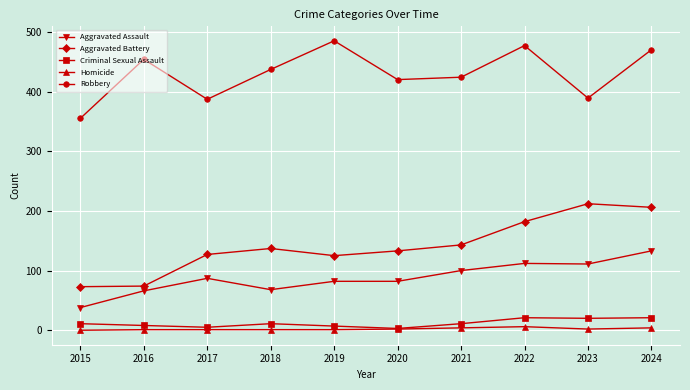

Read the Aggravated Battery value at 2024, to the nearest 5.

205